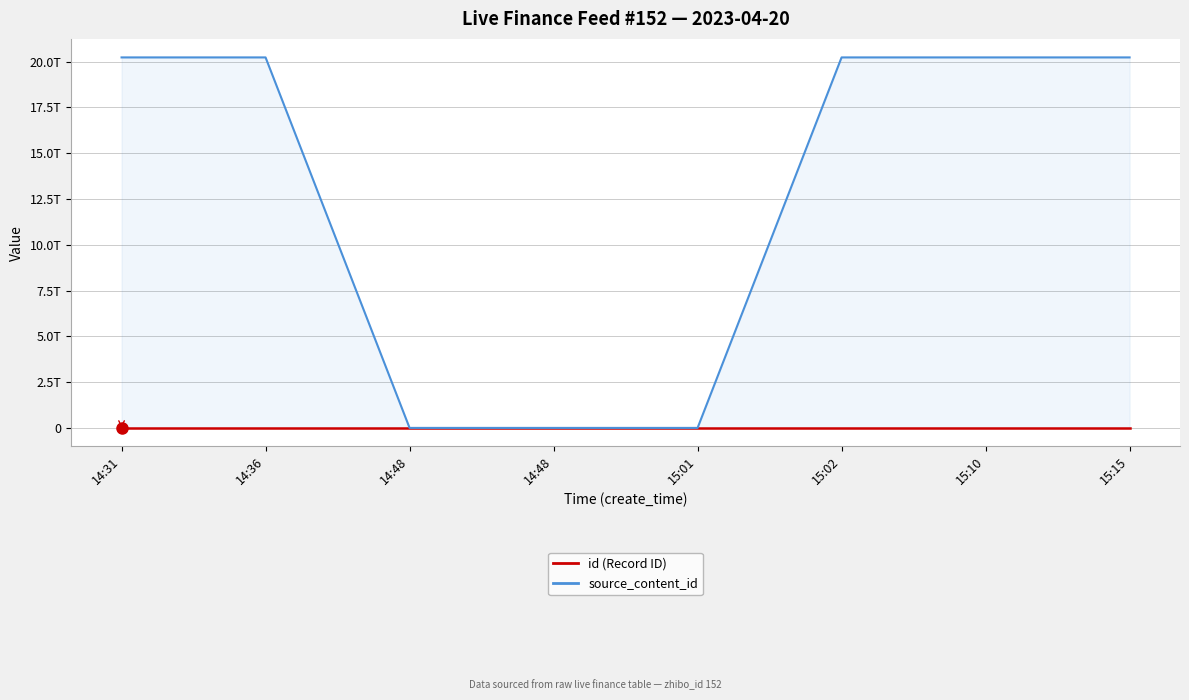

What is the label of the 4th point from the left?

14:48